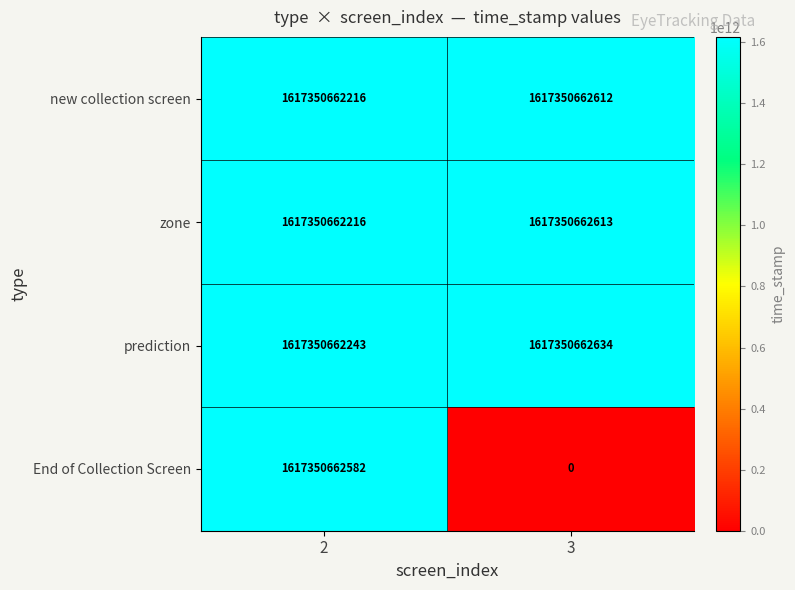

Which series has the largest total across all categories?

prediction